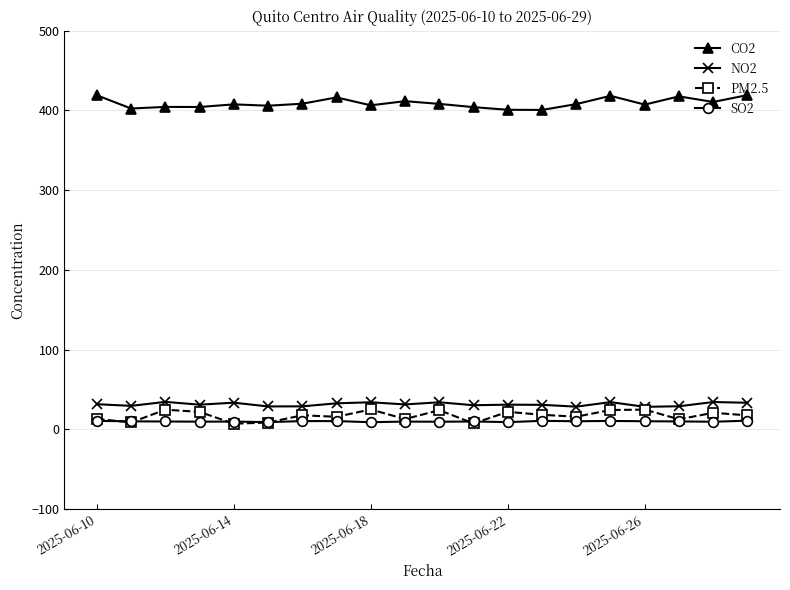

True or false: CO2 has more than 1 points higher than both neighbors.

True